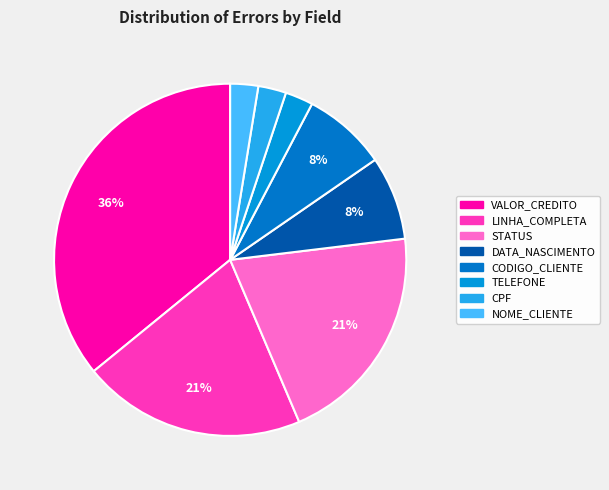

Count the number of slices in the pie.

8